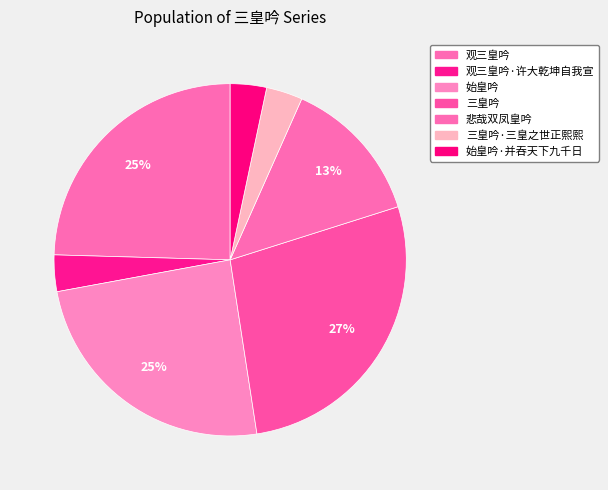

To the nearest percent, what percentage of the pie is 观三皇吟?

25%